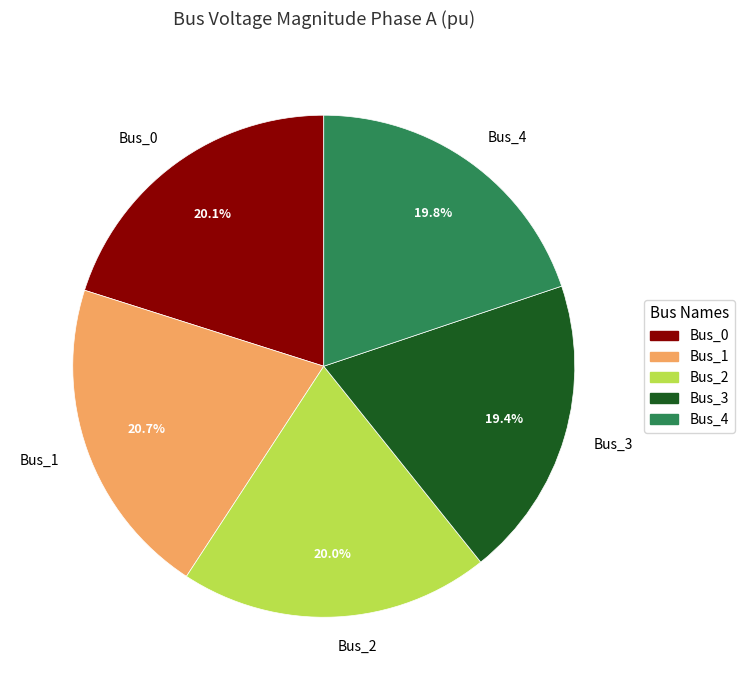

Which category has the biggest portion of the pie?

Bus_1